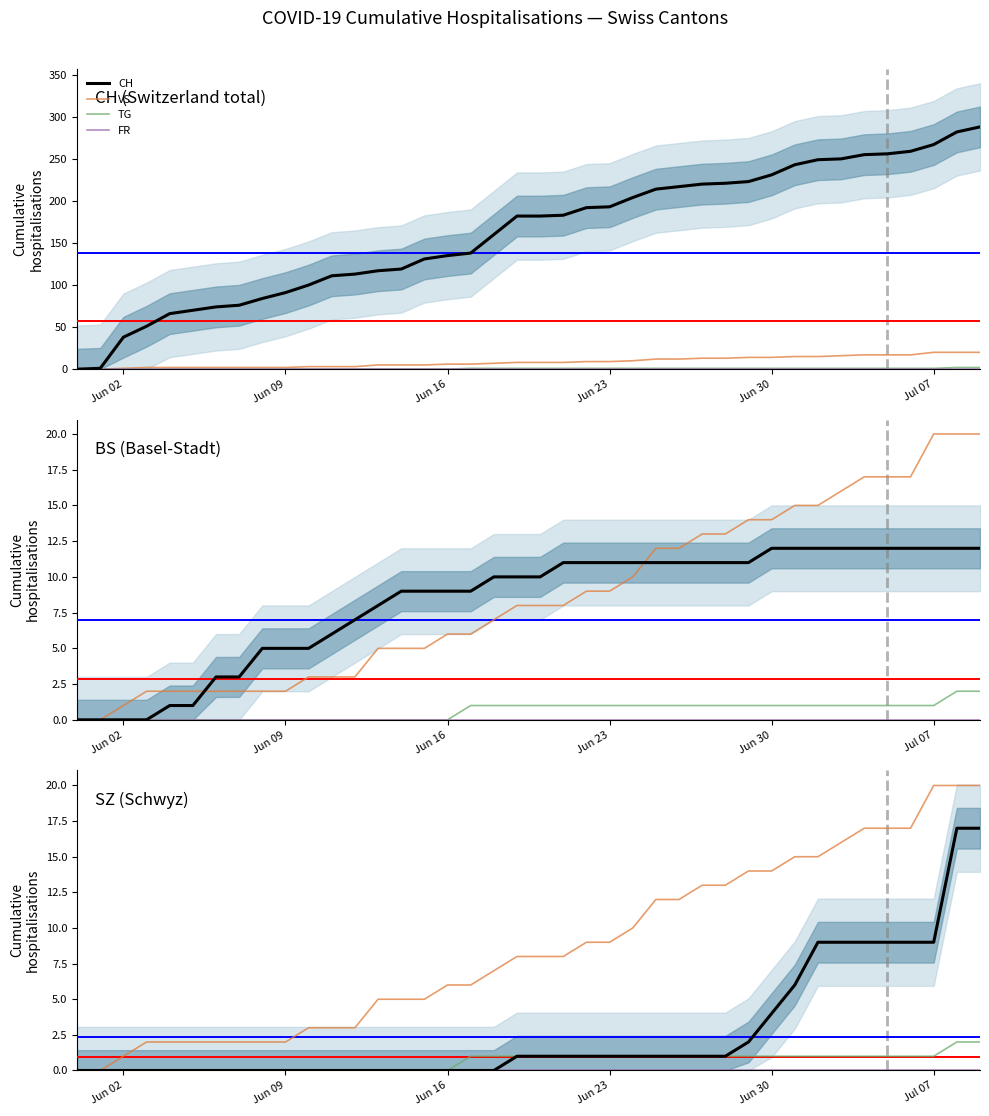

Is it true that VS equals 3 at 14?

False